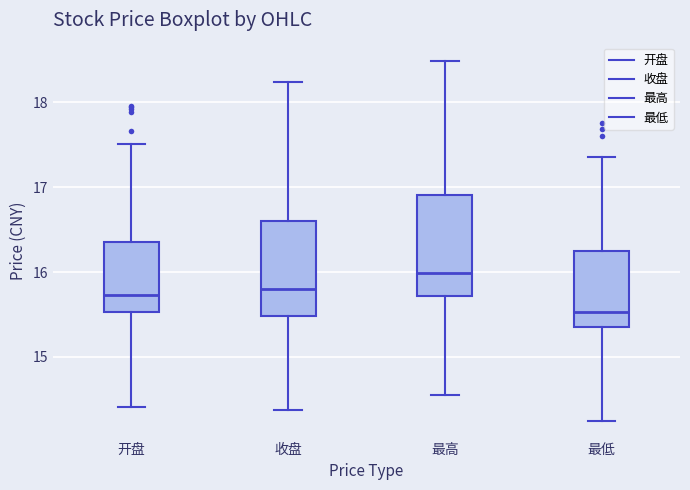

Reading left to right, transcribe this box plot: for each box, give where its median line is, the range the box spans, and where its two whiskers end, as read against the y-axis. The values are not printed on the chart, so give them approximately, as read against the axis.

开盘: median 15.7, box 15.5 to 16.4, whiskers 14.4 to 17.5
收盘: median 15.8, box 15.5 to 16.6, whiskers 14.4 to 18.2
最高: median 16.0, box 15.7 to 16.9, whiskers 14.6 to 18.5
最低: median 15.5, box 15.4 to 16.2, whiskers 14.3 to 17.4